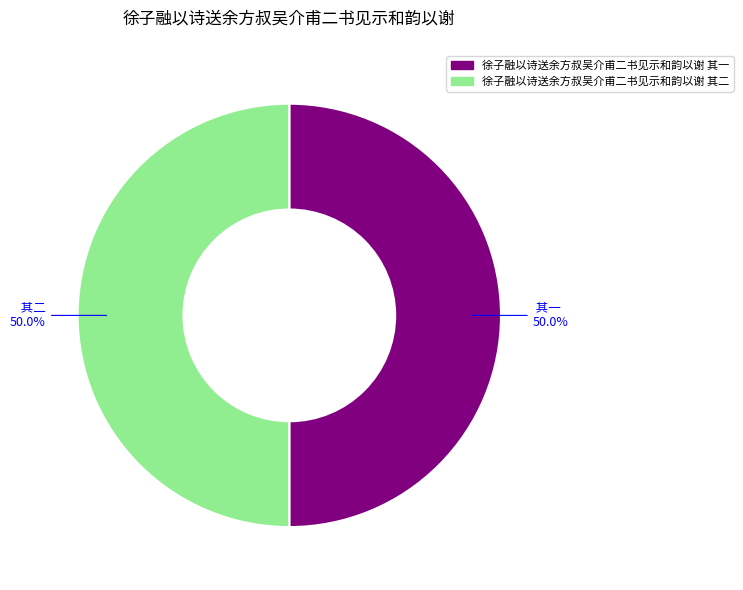

True or false: 徐子融以诗送余方叔吴介甫二书见示和韵以谢 其二 accounts for 38% of the total.

False